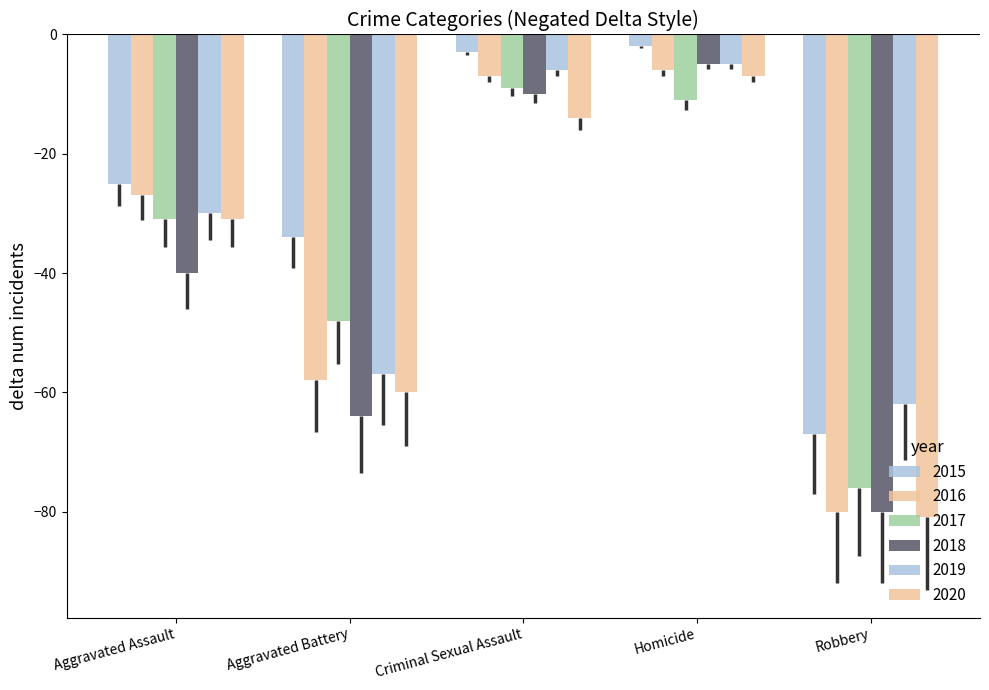

How many data points does each series have?

5